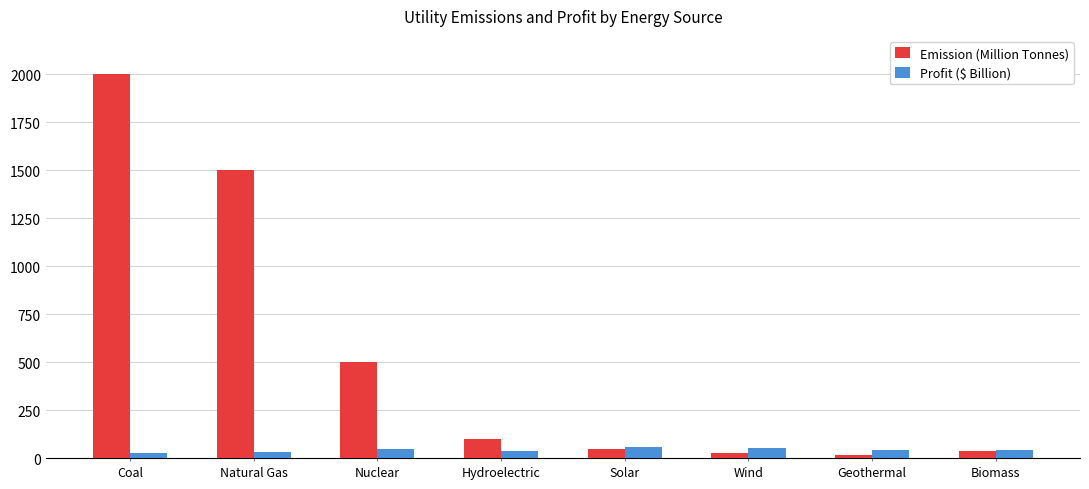

What is the value of the Emission (Million Tonnes) bar at the 2nd from the left?

1500